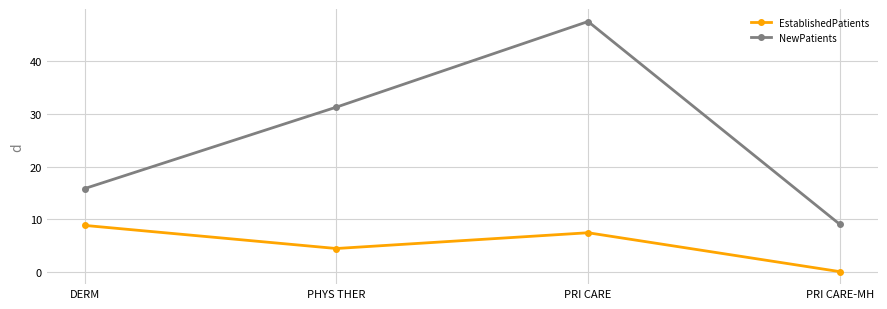

Does the chart display data point markers on the line(s)?

Yes